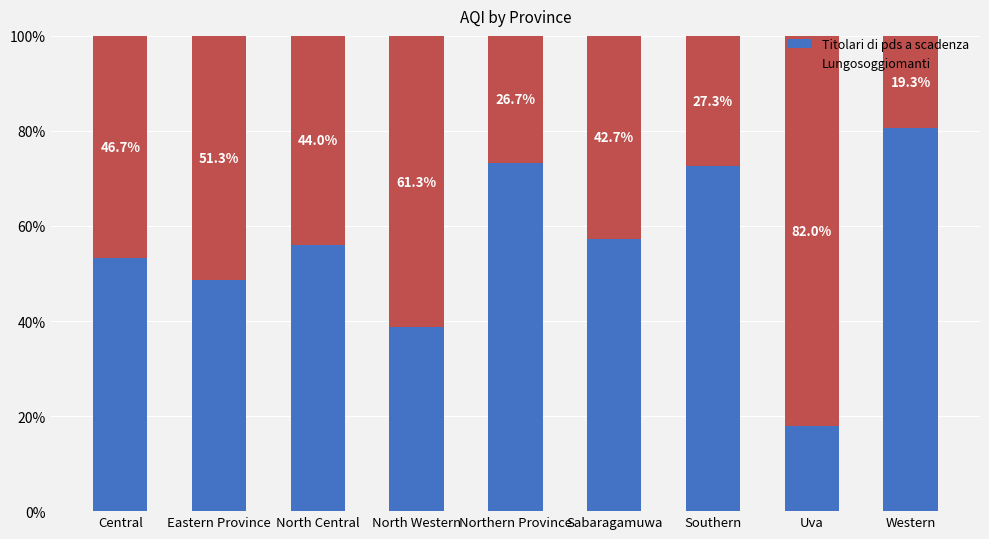

Are the bars grouped side by side (vs. stacked)?

No